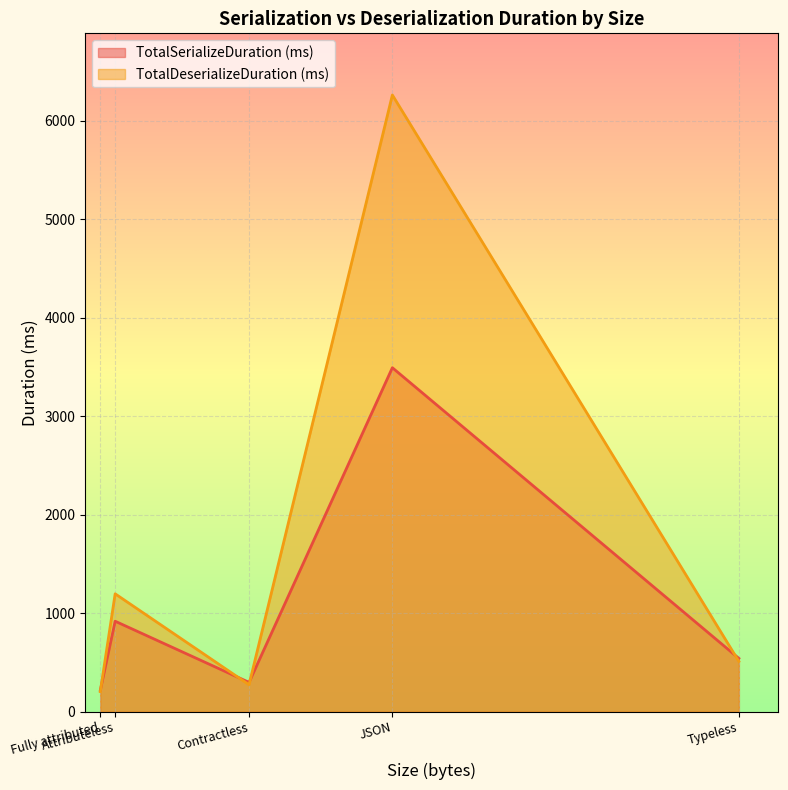

How many lines are shown in the chart?

2